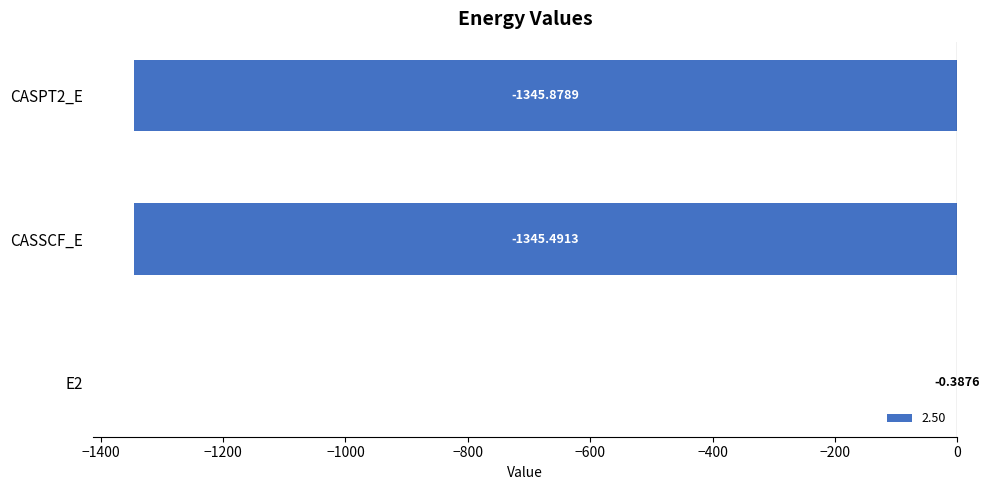

What is the sum of the values at E2 and CASSCF_E?

-1345.9